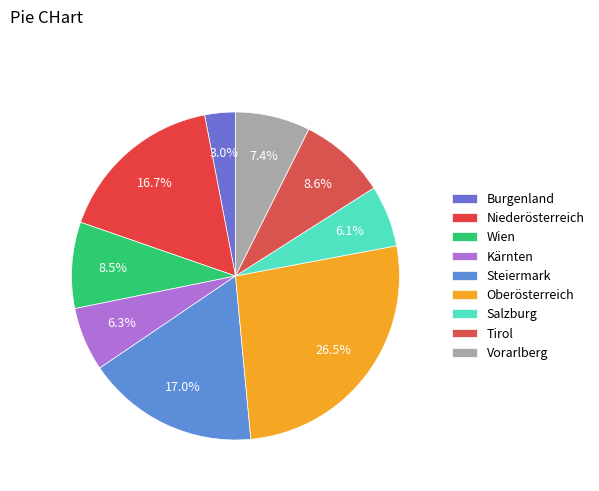

True or false: Niederösterreich accounts for 17% of the total.

True